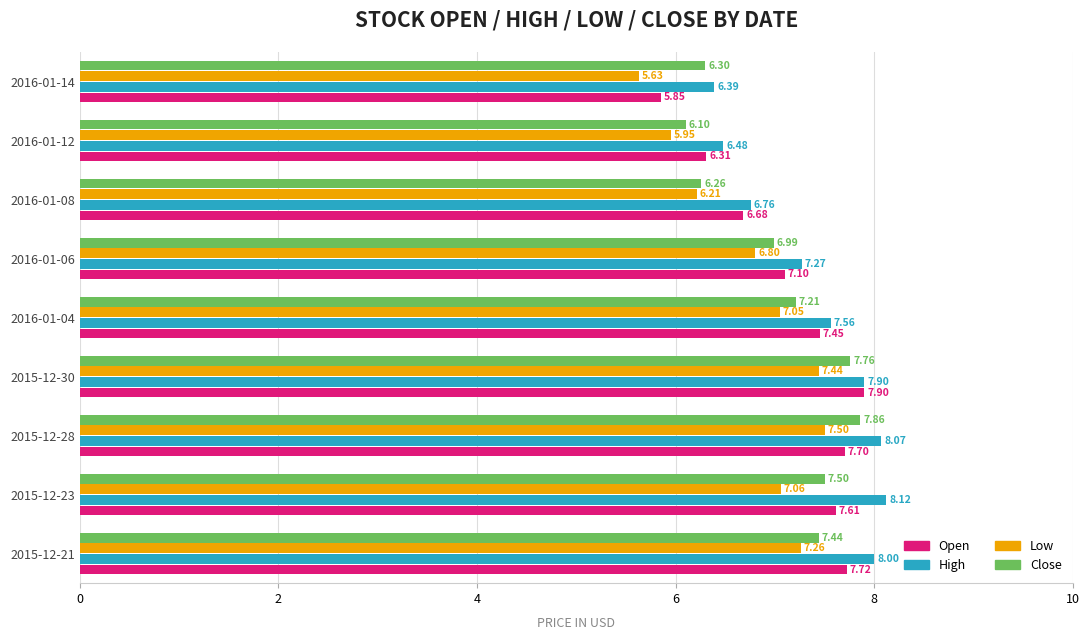

At which label is Open closest to 6?

2016-01-14